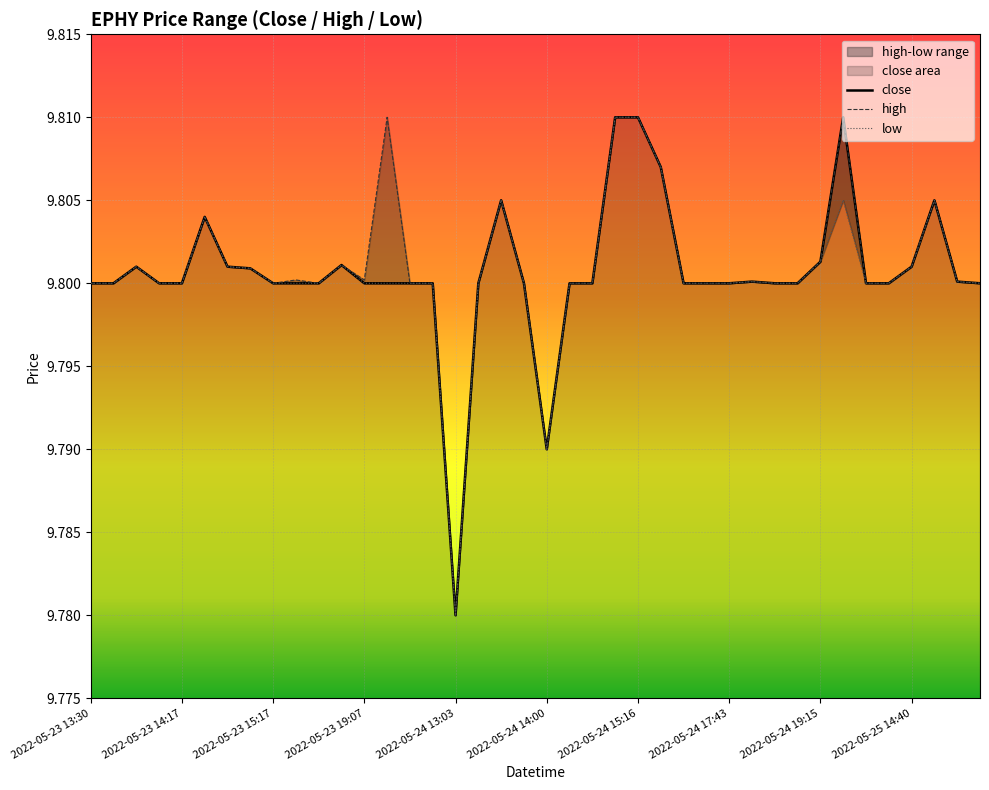

Does the chart display data point markers on the line(s)?

No